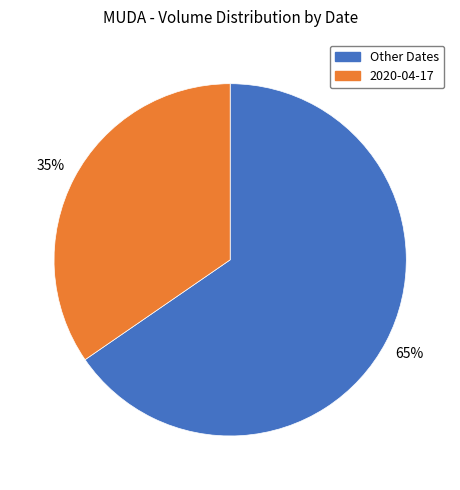

What is the smallest slice in the pie chart?

2020-04-17